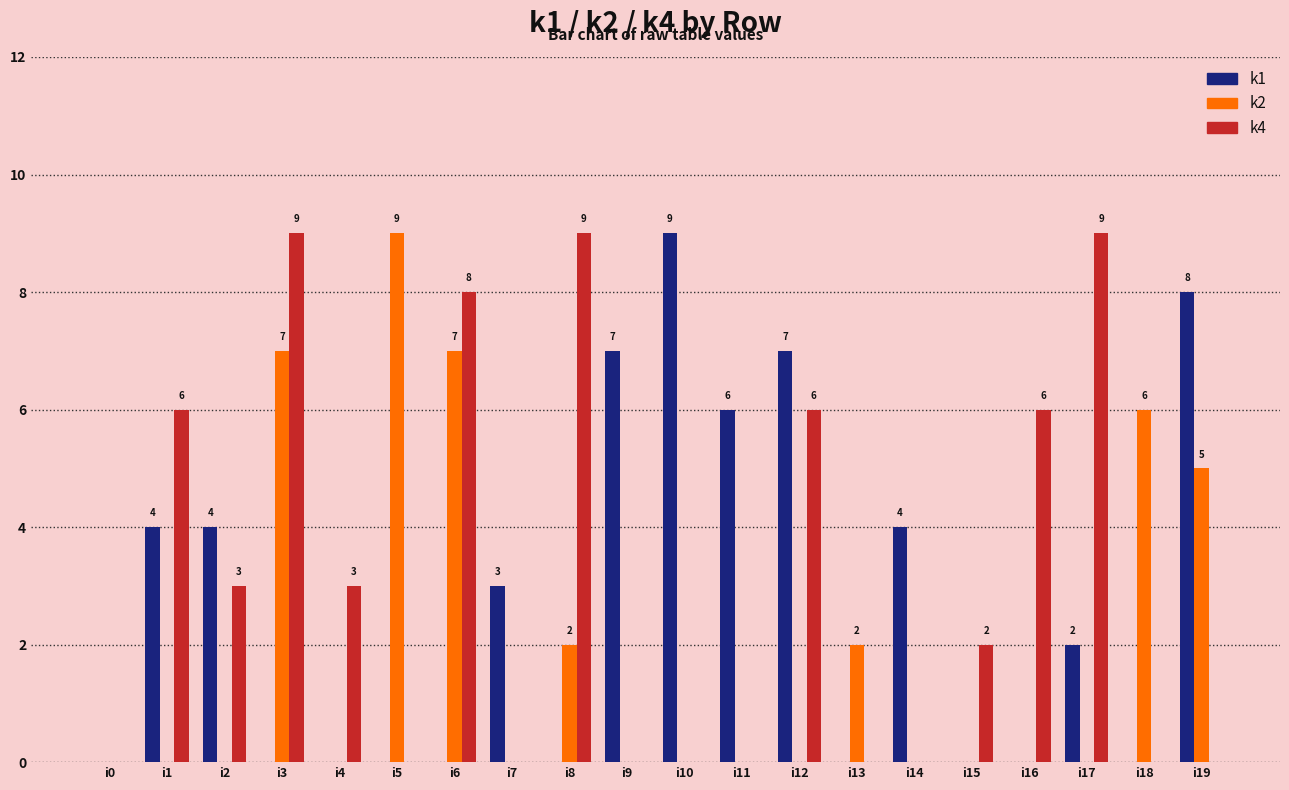

Which series changed the most between i10 and i13?

k1